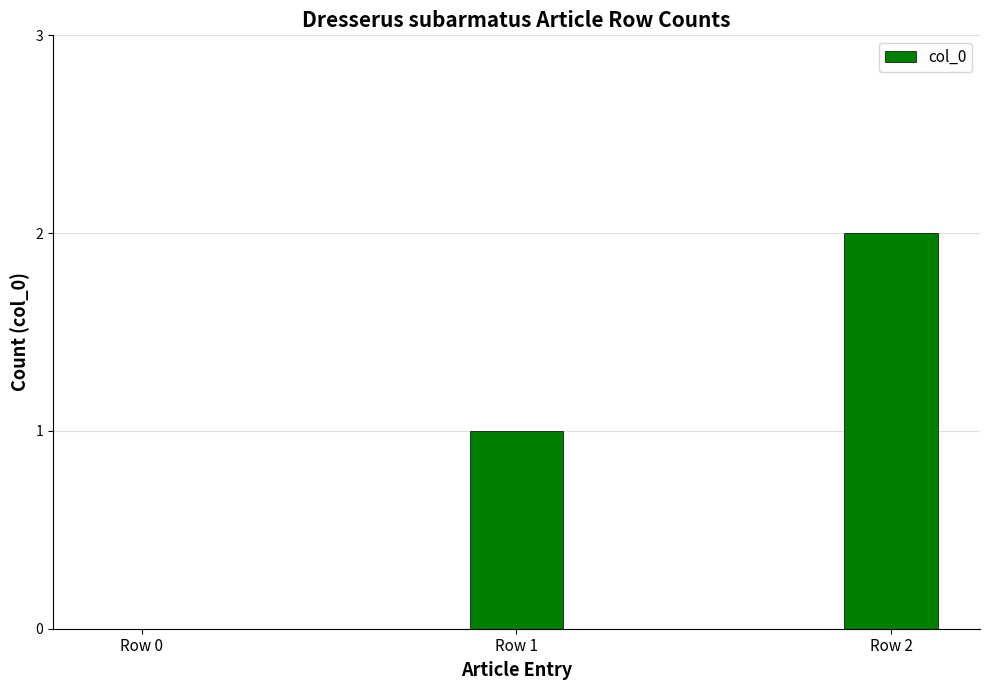

What is the greatest value displayed?

2